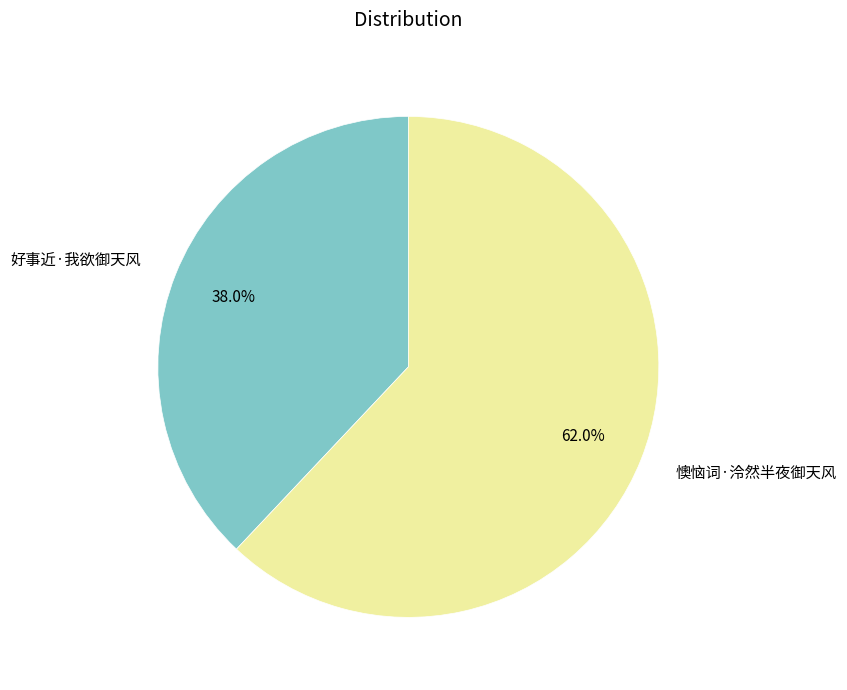

True or false: 懊恼词·泠然半夜御天风 accounts for 77% of the total.

False